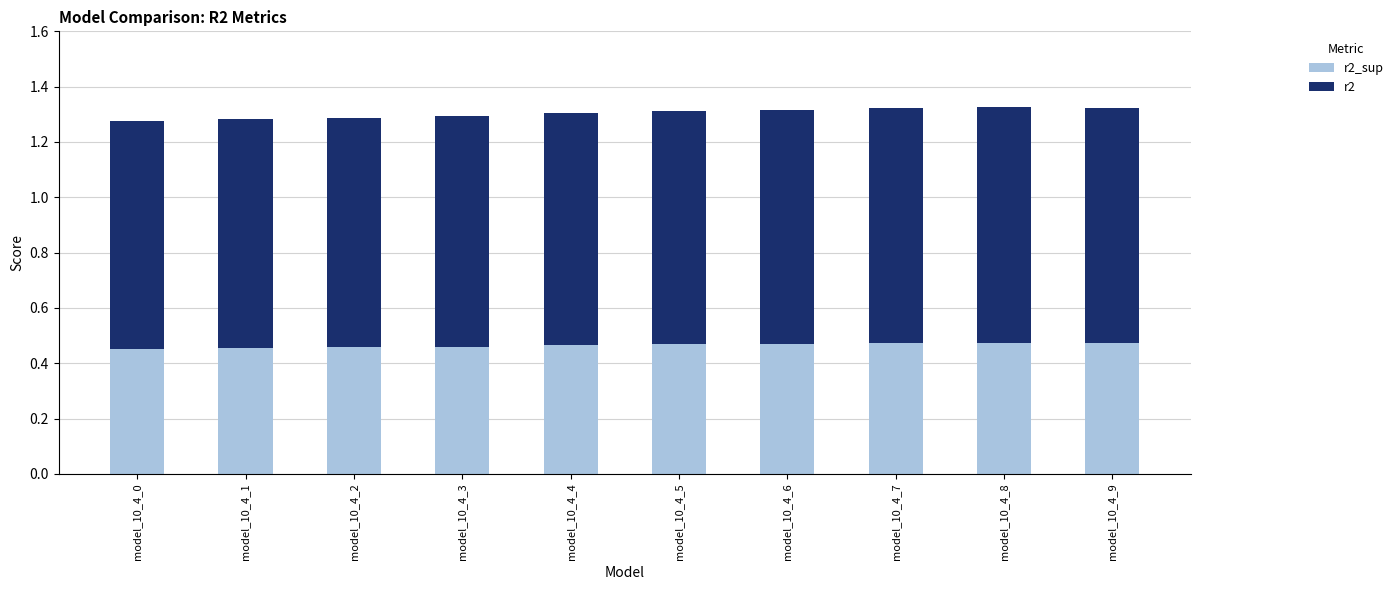

What is the total value across all series at model_10_4_5?

1.3